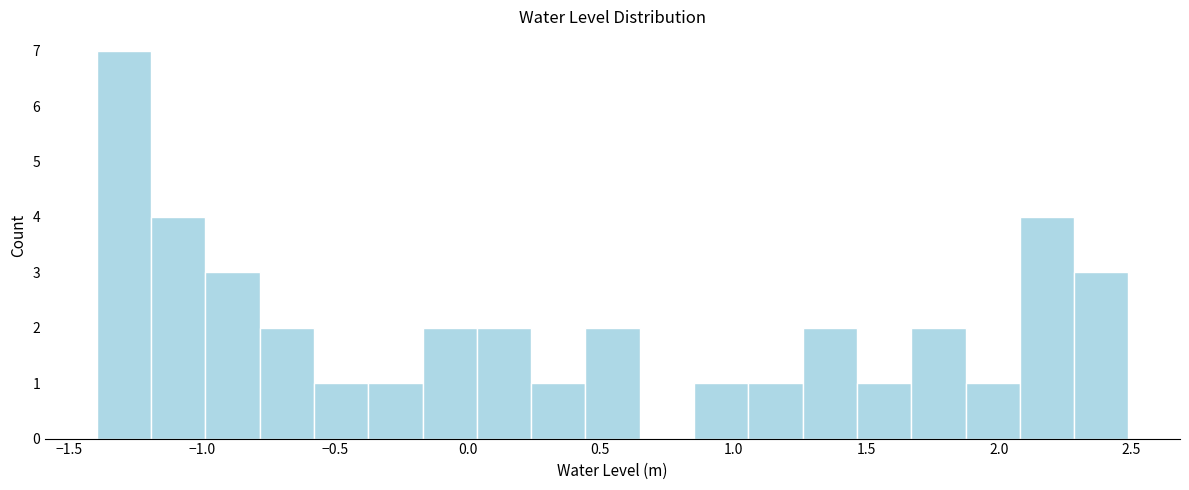

What is the height of the bar covering 1.65 to 1.85 on the x-axis? Neither the bar edges nor the heights are printed on the chart, so give them approximately, as read against the axes.

2